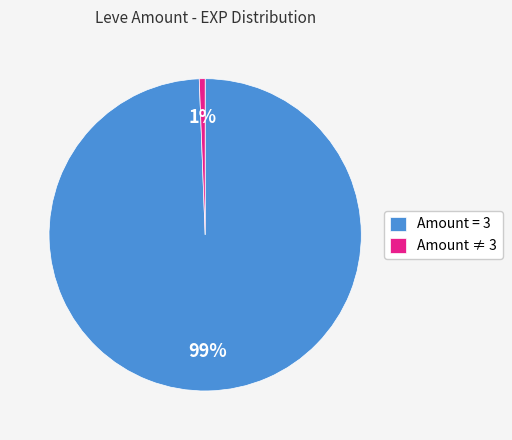

Is the sum of Amount = 3 and Amount ≠ 3 greater than half?

Yes